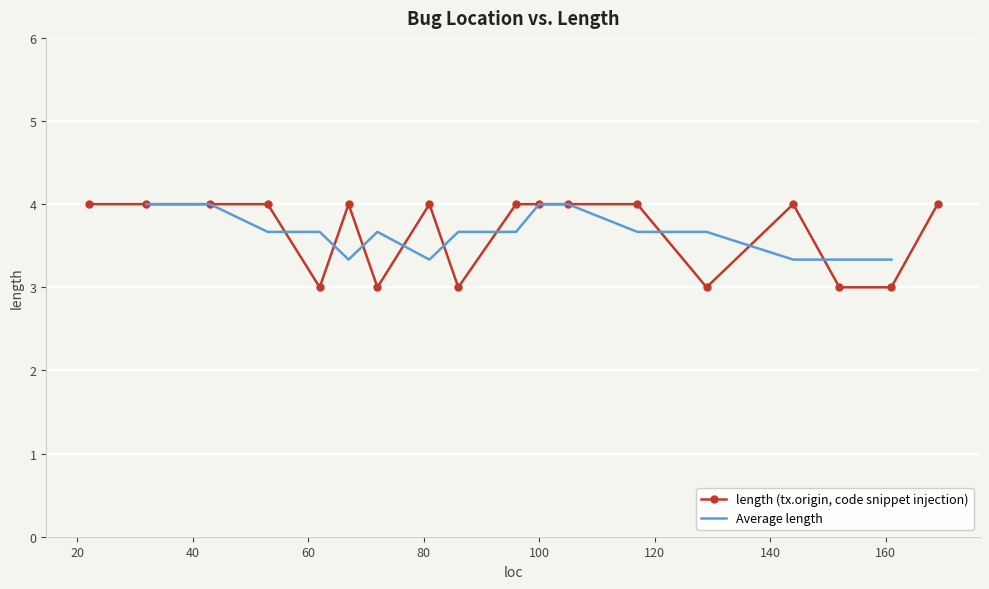

The chart shows a value of 4 at 22. True or false?

True